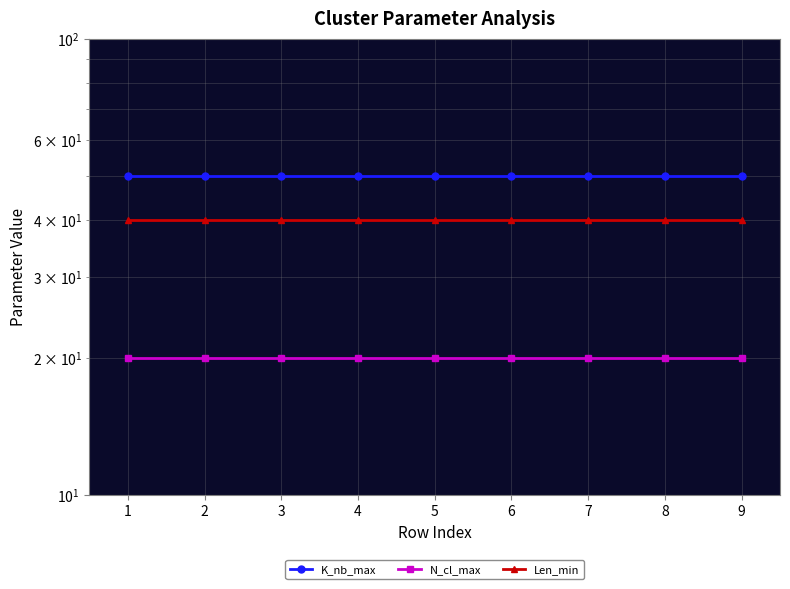

What is the total value across all series at 8?

110